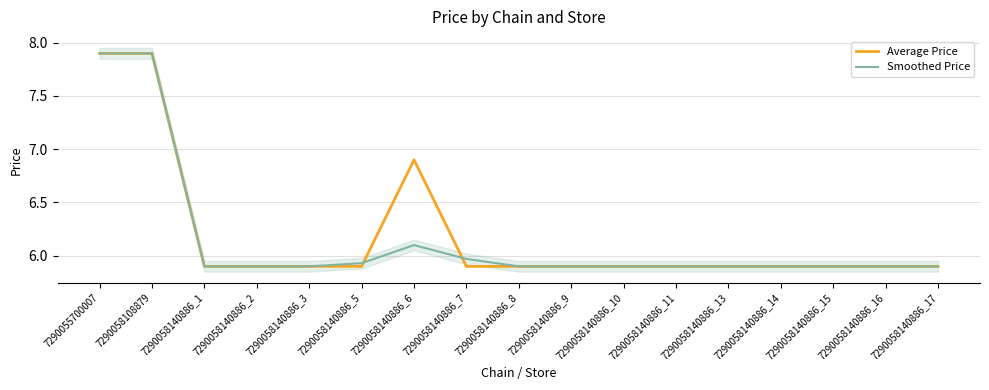

How many interior local peaks does the Smoothed Price series have?

1